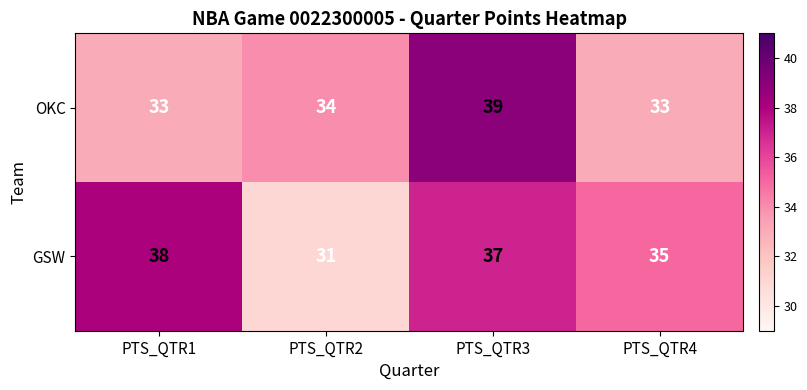

Between PTS_QTR2 and PTS_QTR3, which series saw the biggest shift?

GSW